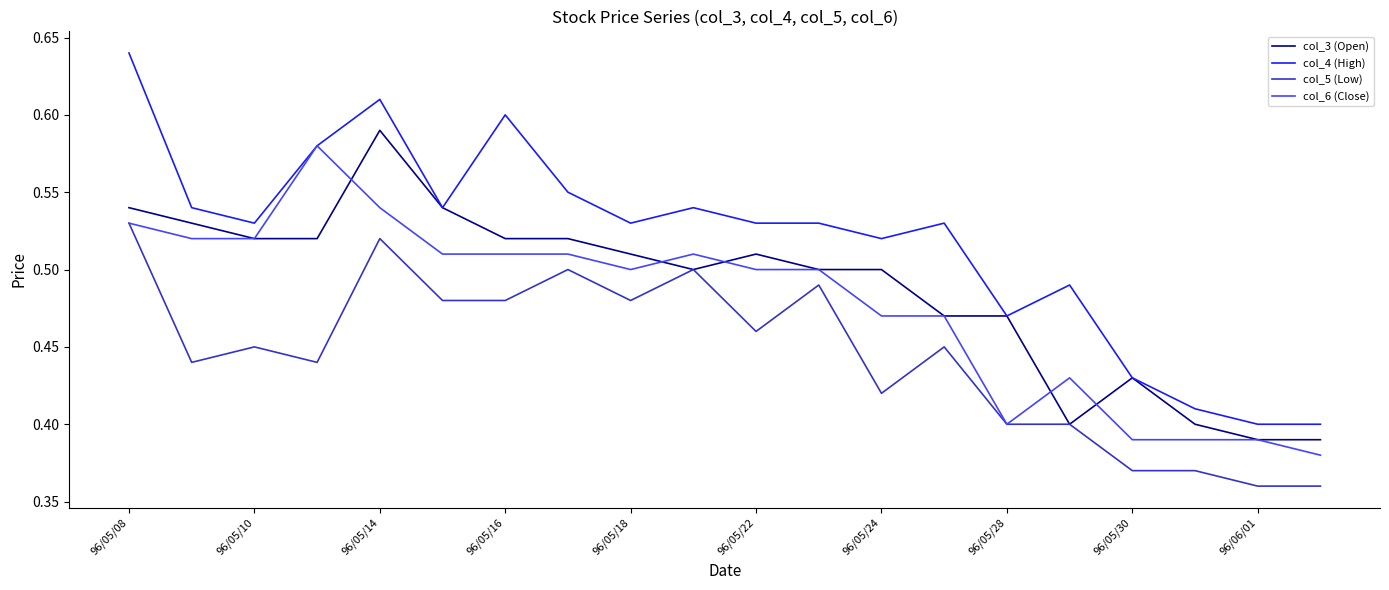

Which series has the largest total across all categories?

col_4 (High)